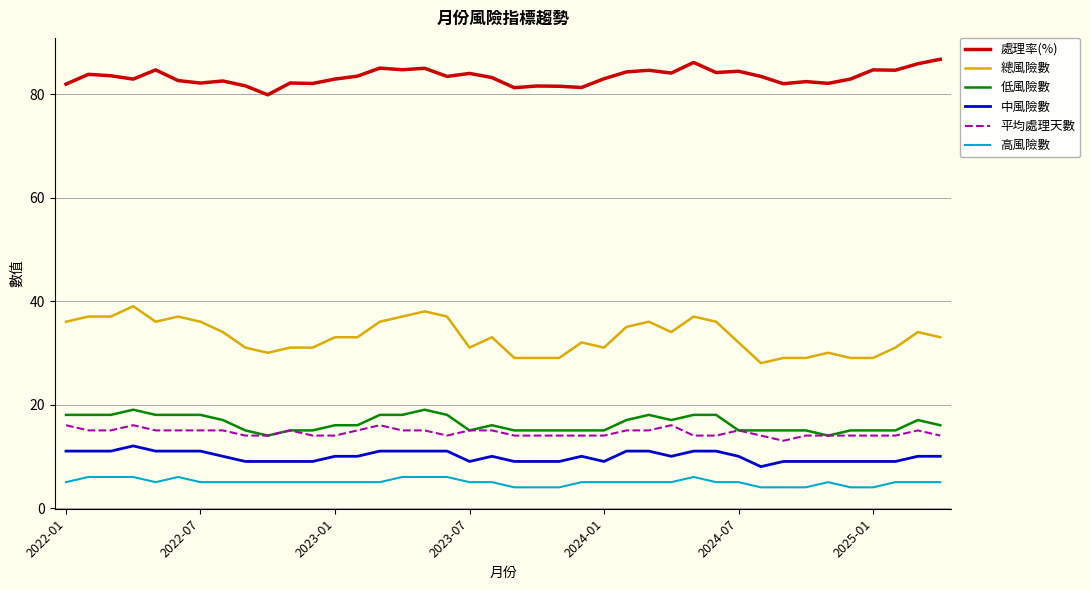

True or false: 高風險數 and 平均處理天數 intersect in this chart.

False